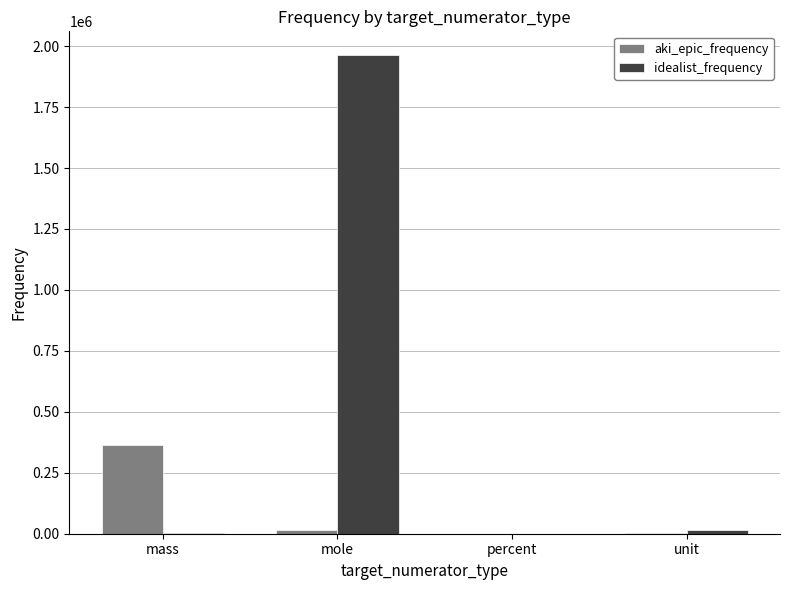

What is the difference between the idealist_frequency values at percent and mass?

1624